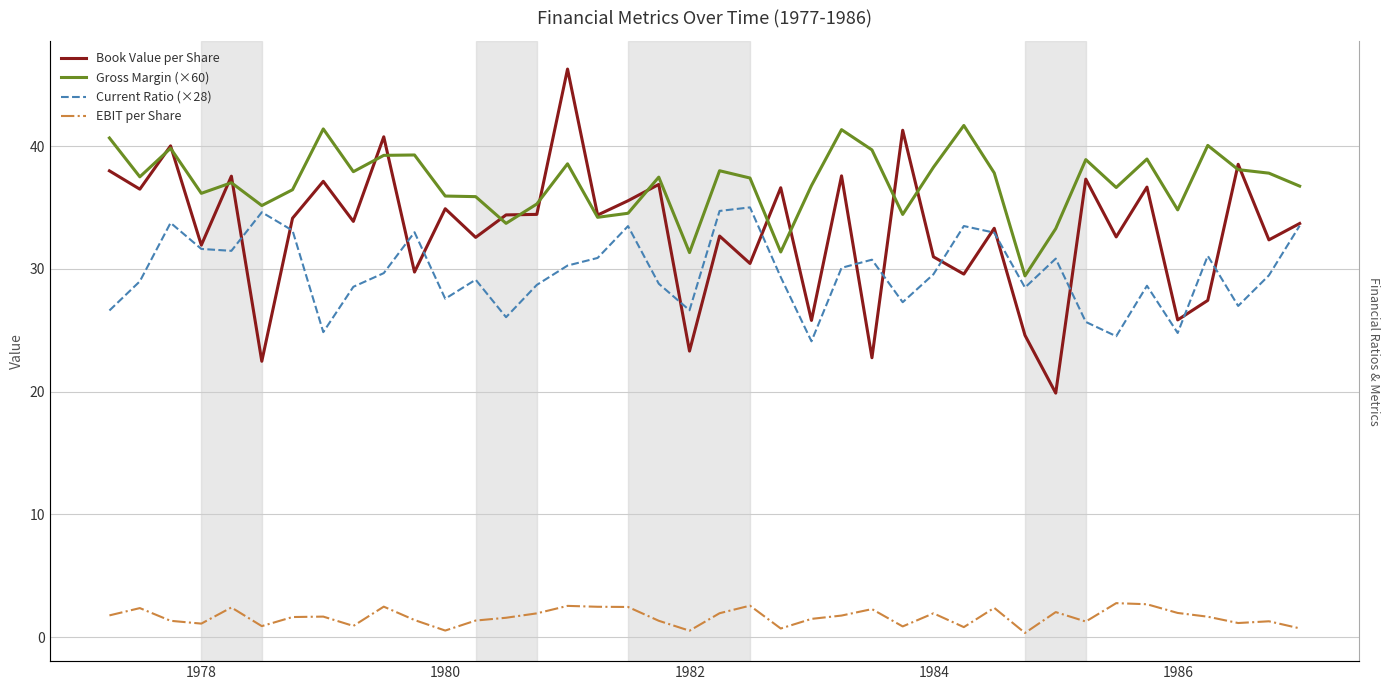

List the series in order of their peak value, highest first.

Book Value per Share, Gross Margin (×60), Current Ratio (×28), EBIT per Share